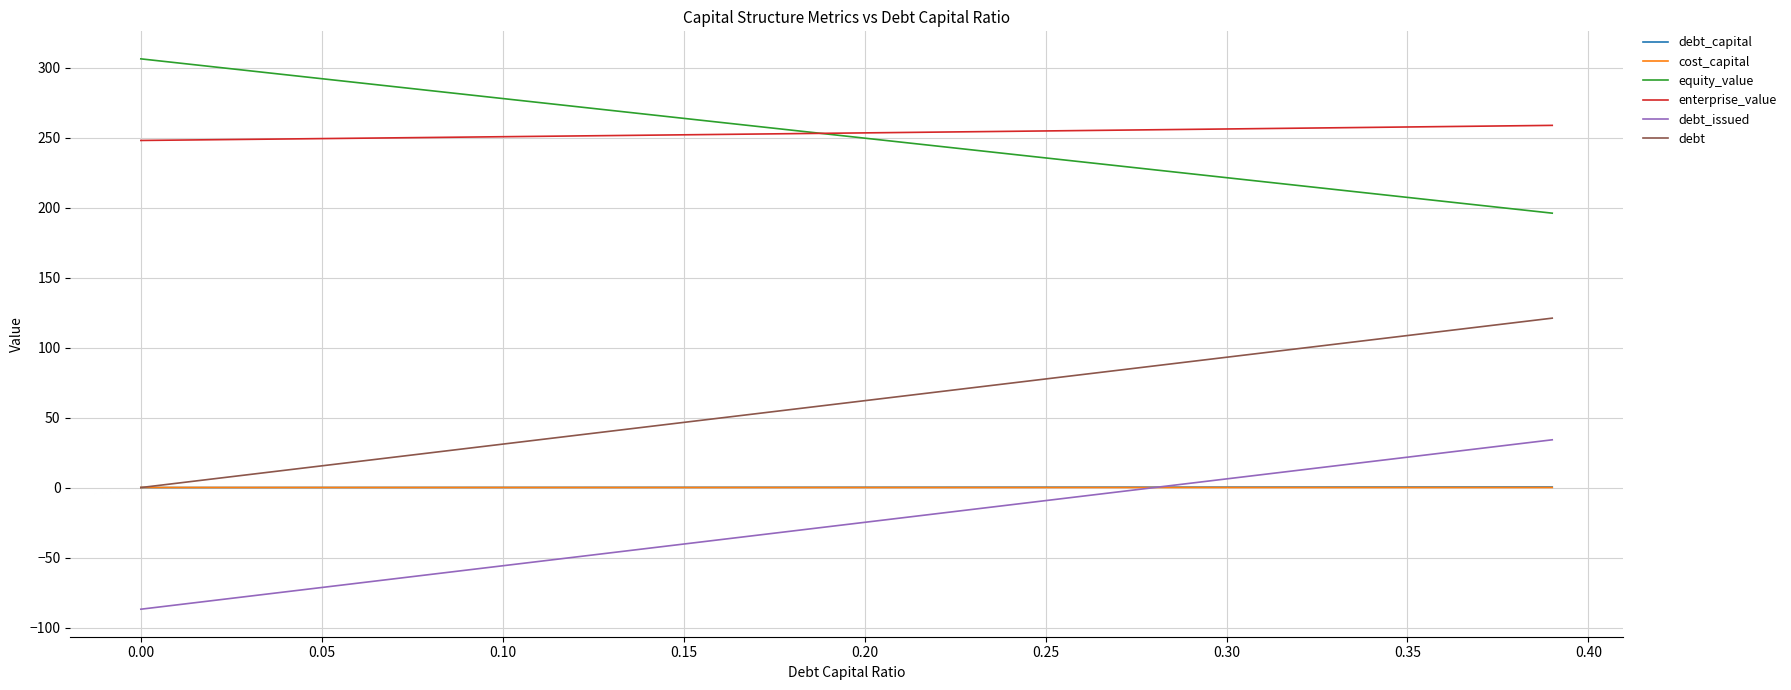

What is the minimum value for debt_issued?

-86.9